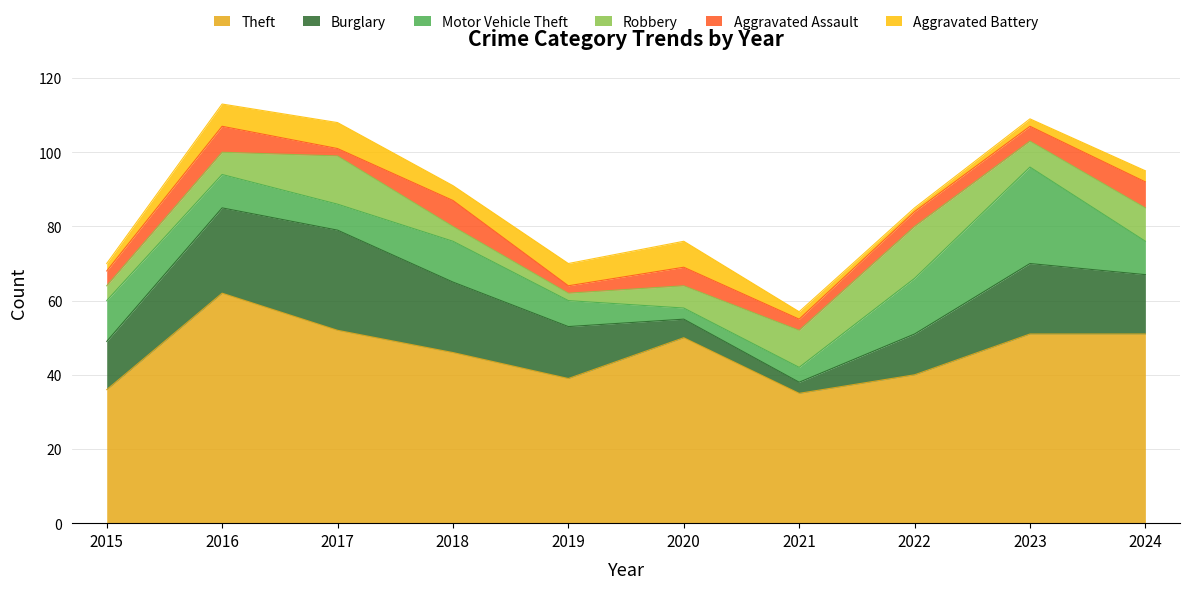

Is it true that Motor Vehicle Theft equals 6 at 2018?

False